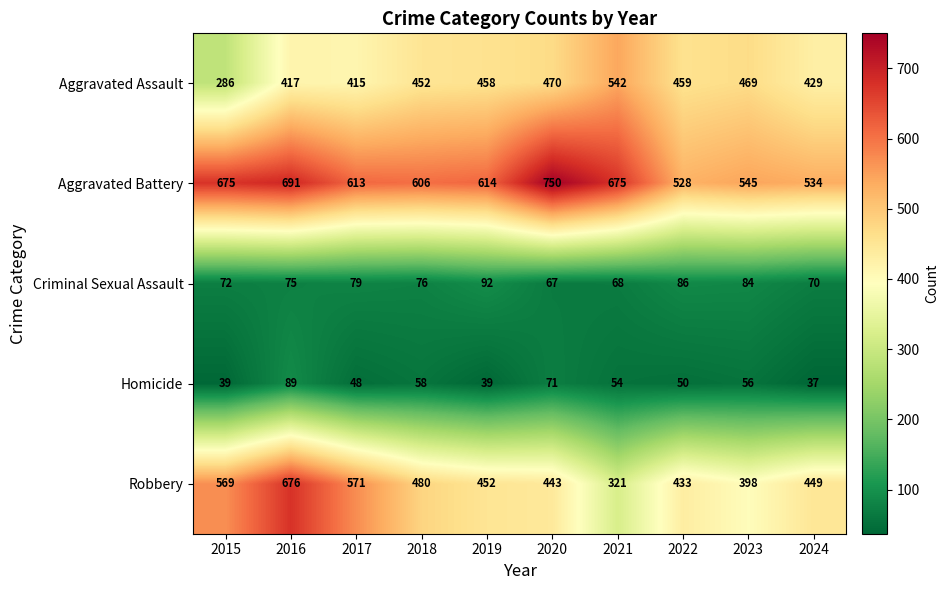

At 2024, list the series in order from largest to smallest.

Aggravated Battery, Robbery, Aggravated Assault, Criminal Sexual Assault, Homicide